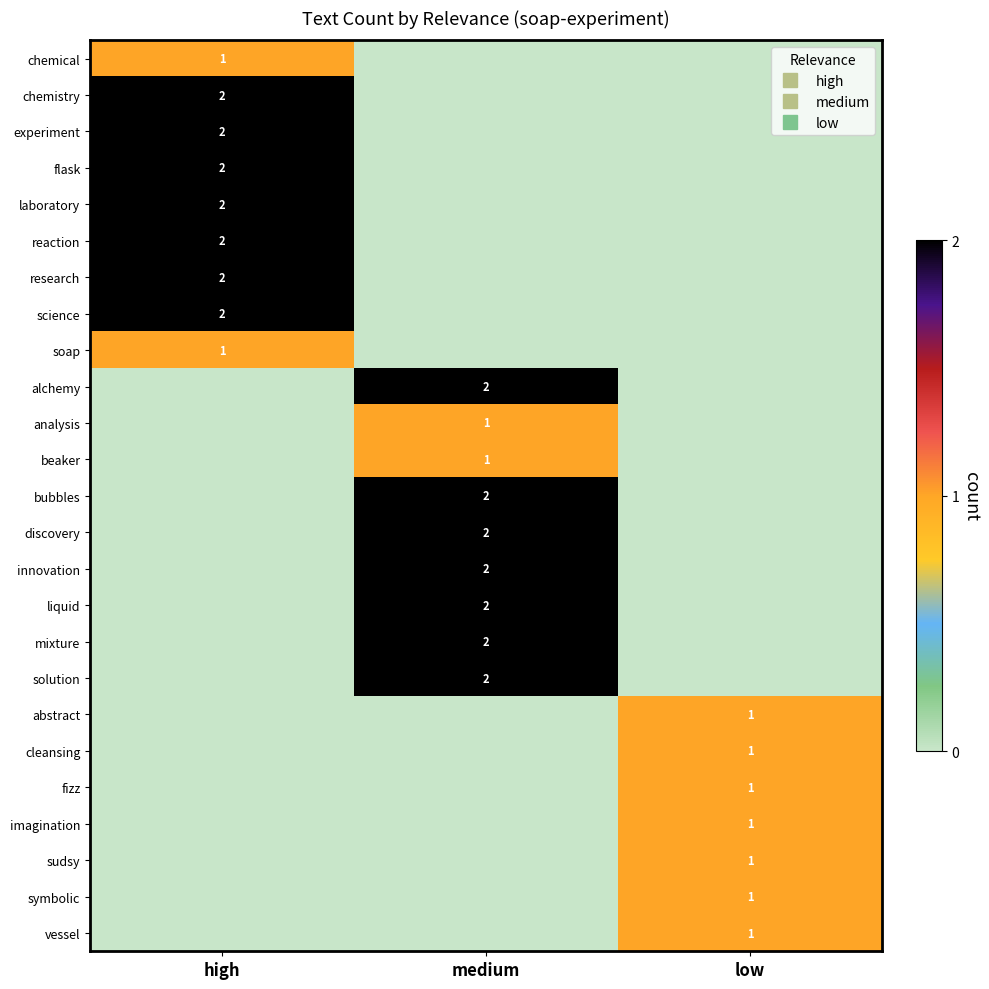

Which label corresponds to the largest value in the chart?

high